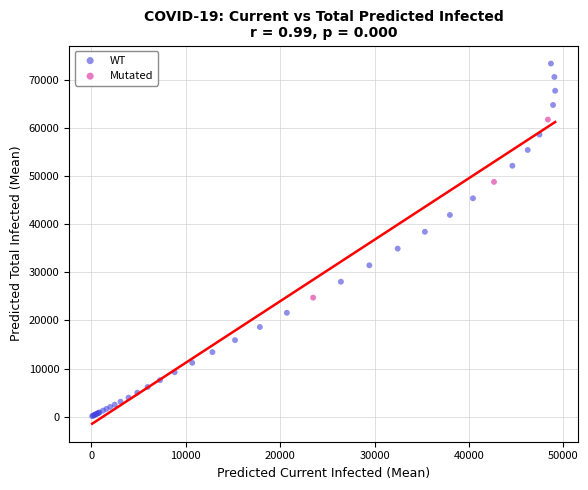

Which series has the widest spread of Y values?

WT